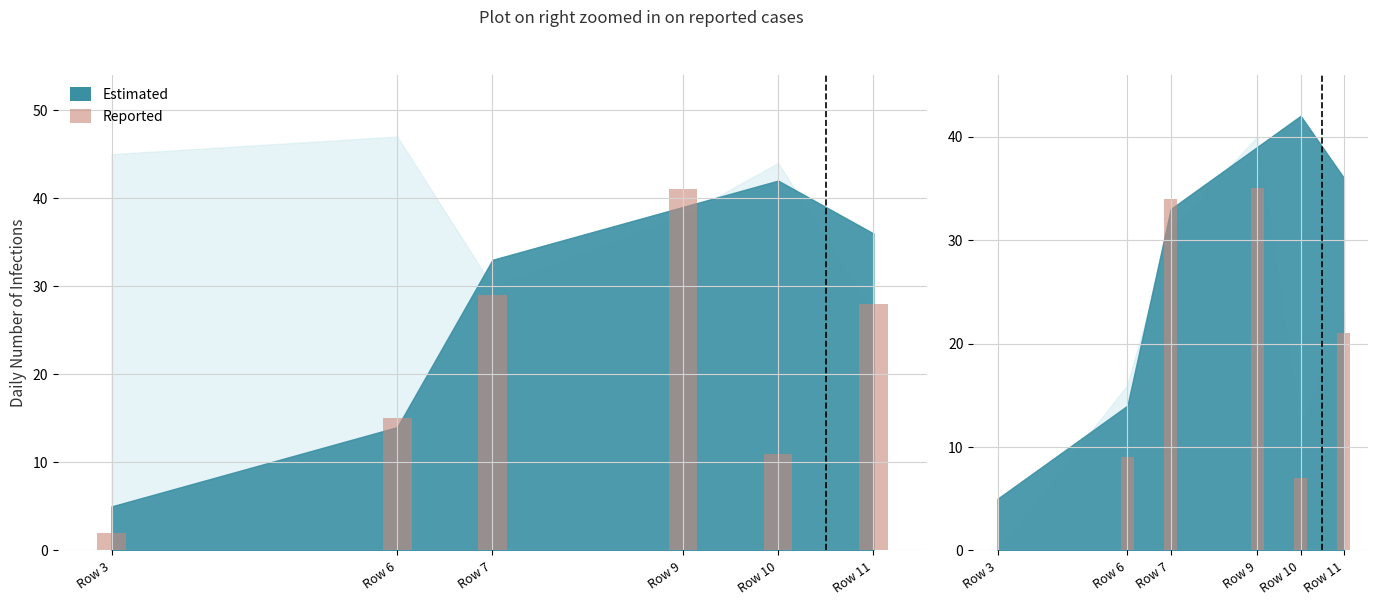

What is the change in value from Row 9 to Row 11?

-14